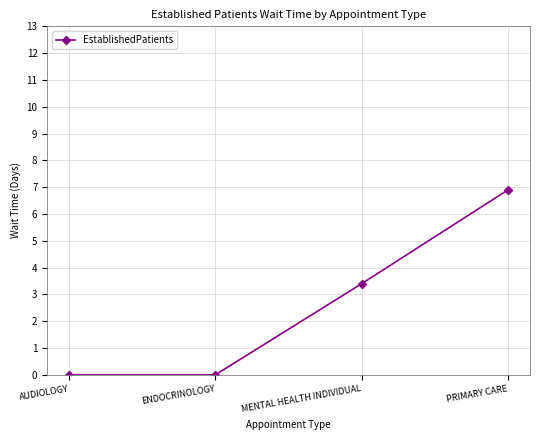

How many values are below 3?

2